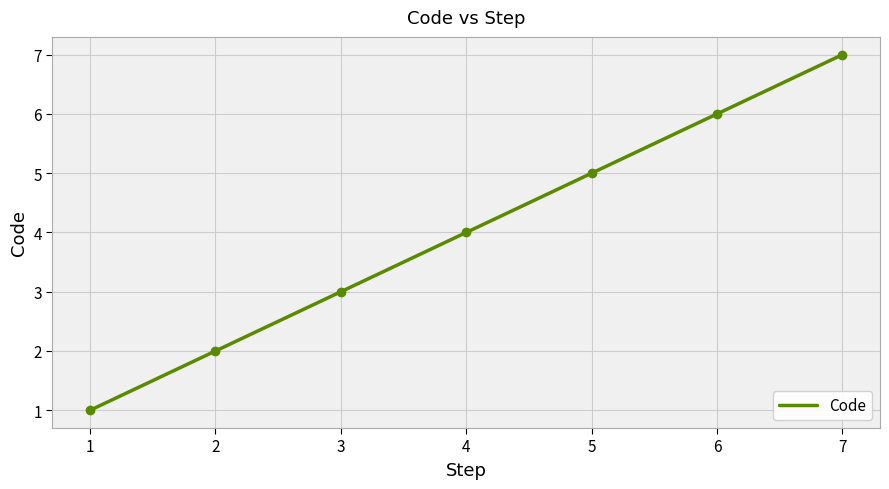

Which category has the highest value across all series?

7